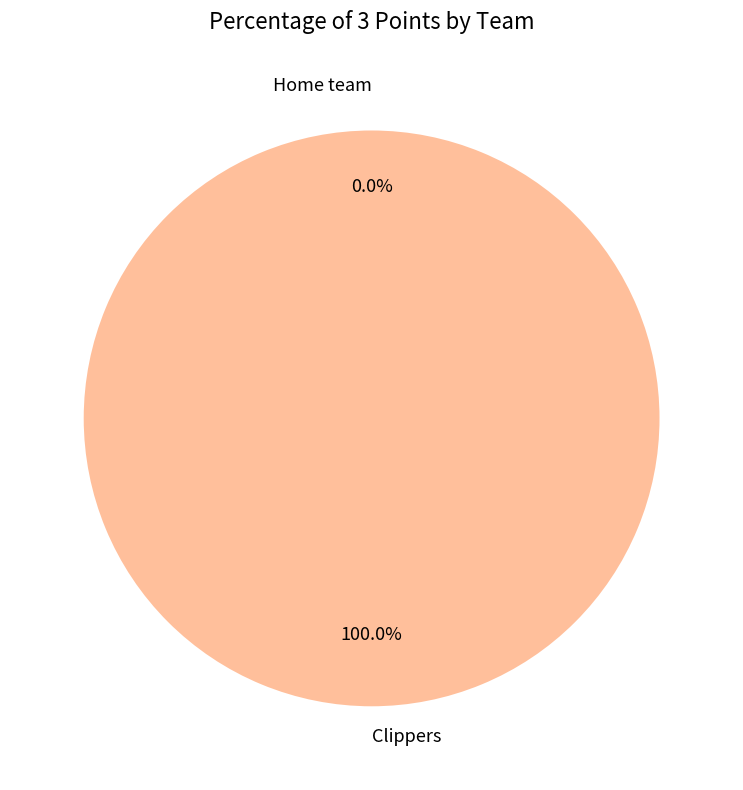

To the nearest percent, what is the difference between the Clippers and Home team slice percentages?

100%